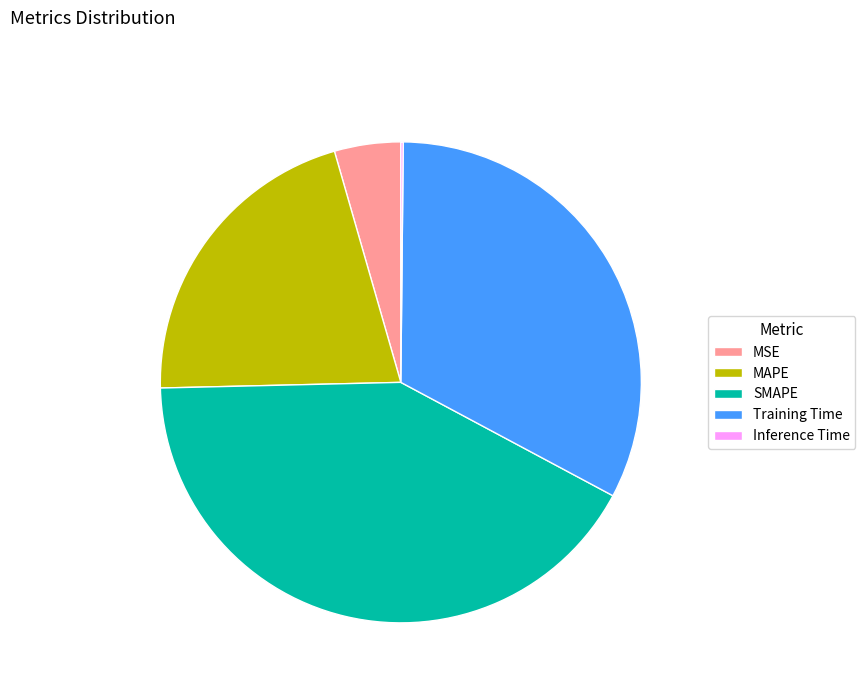

Which category has the biggest portion of the pie?

SMAPE